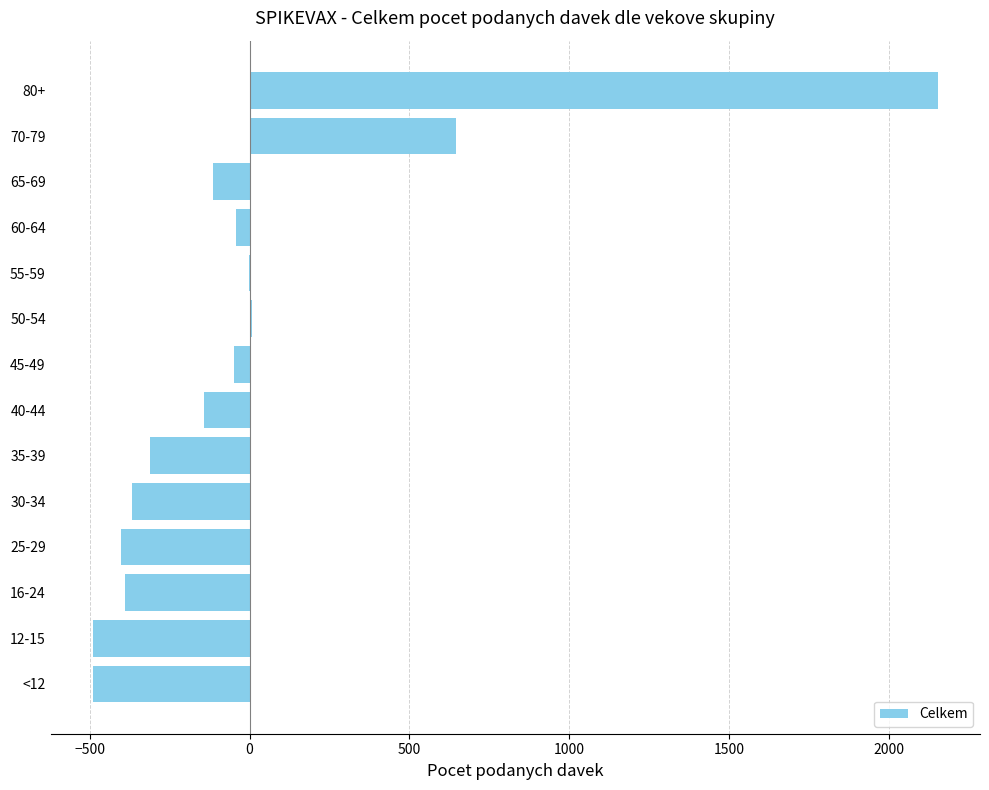

What is the change in value from 16-24 to 40-44?

+247.0